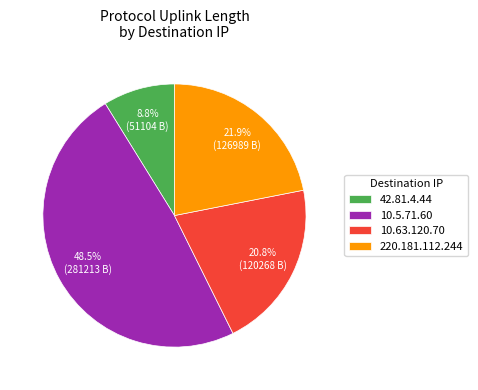

To the nearest percent, what is the difference between the largest and smallest slice percentages?

40%